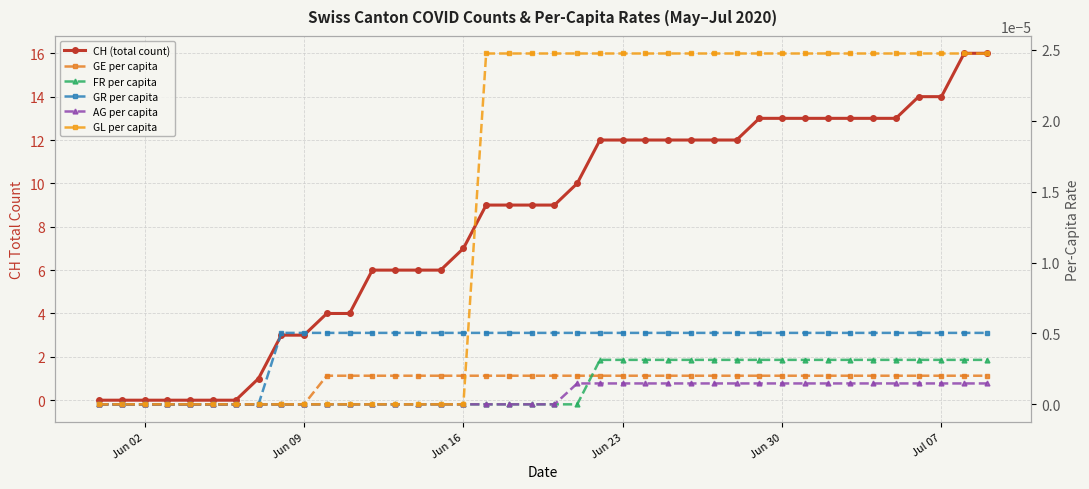

At how many categories does at least one series exceed 1?

32